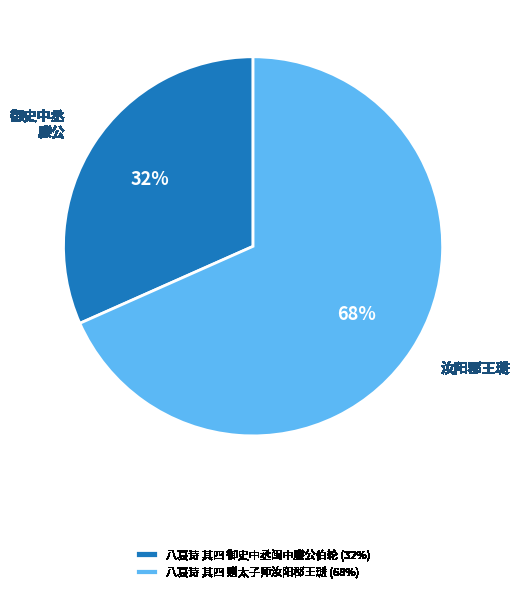

Combined, do 八哀诗 其四 御史中丞闽中滕公伯轮 and 八哀诗 其四 赠太子师汝阳郡王琎 account for over 50%?

Yes